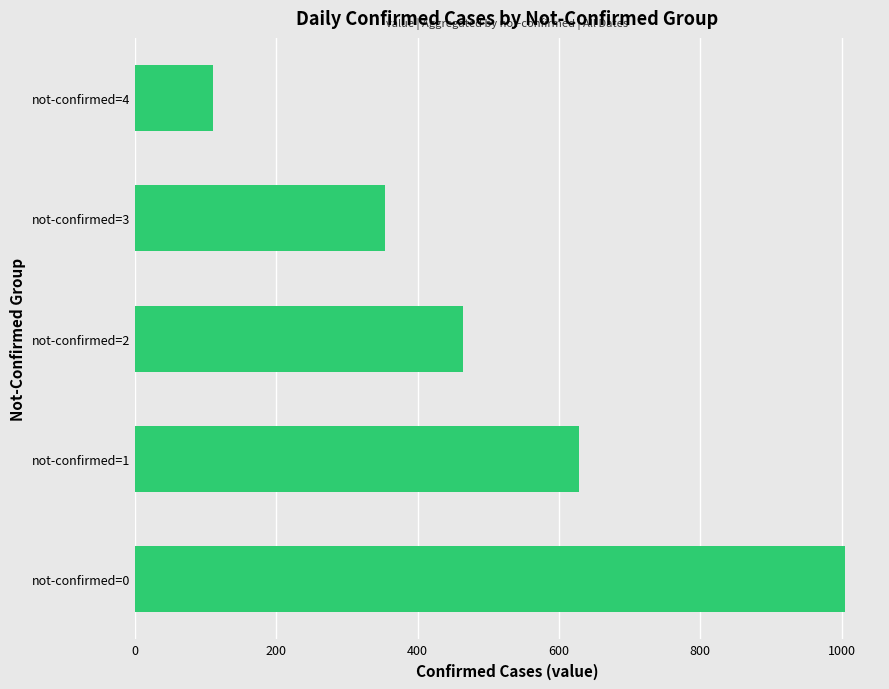

How many values are below 464?

2